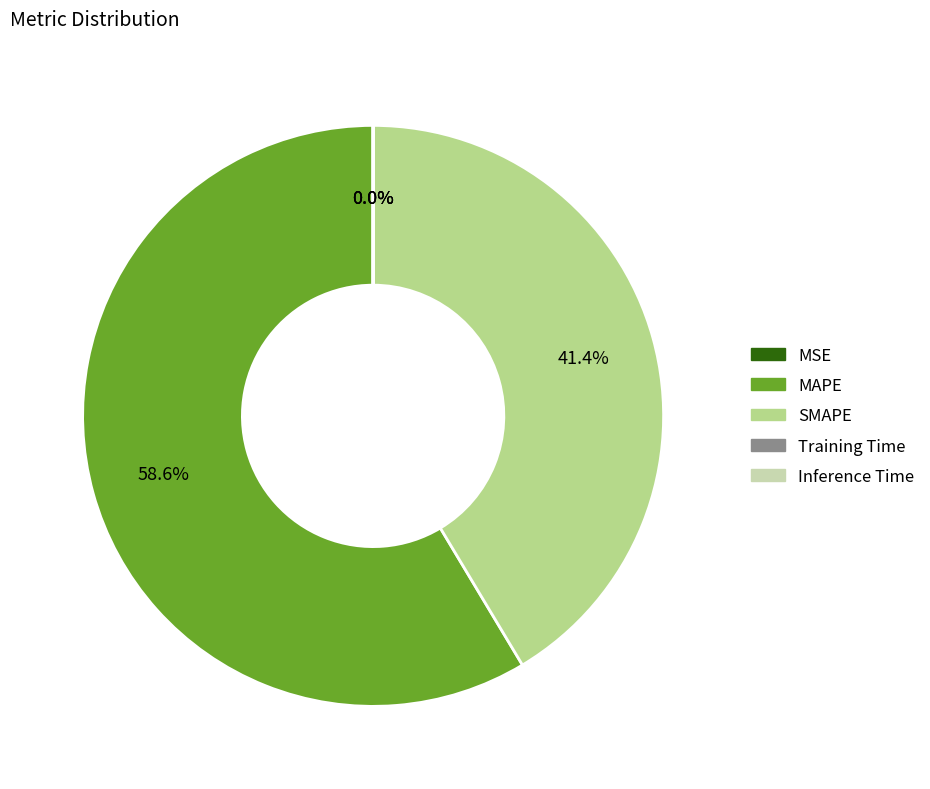

What portion of the pie excludes SMAPE?

58.6%